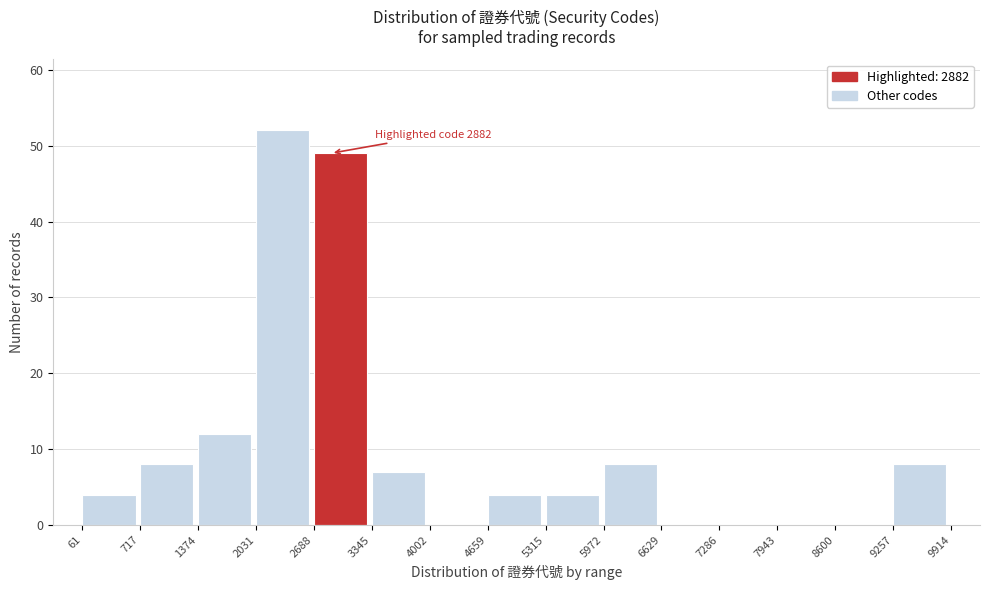

Which range on the x-axis has the tallest bar?

2031 to 2688